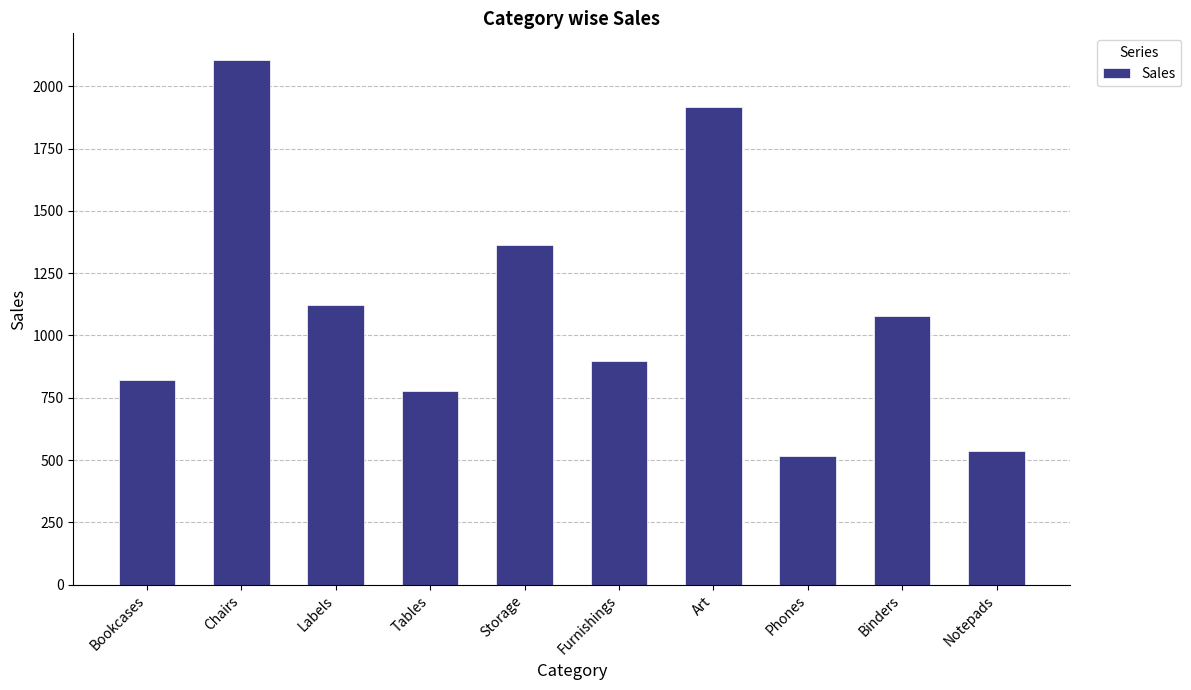

Reading right to left, extract all data points from this chart.

537	1078	515	1917	897	1362	777	1123	2107	821